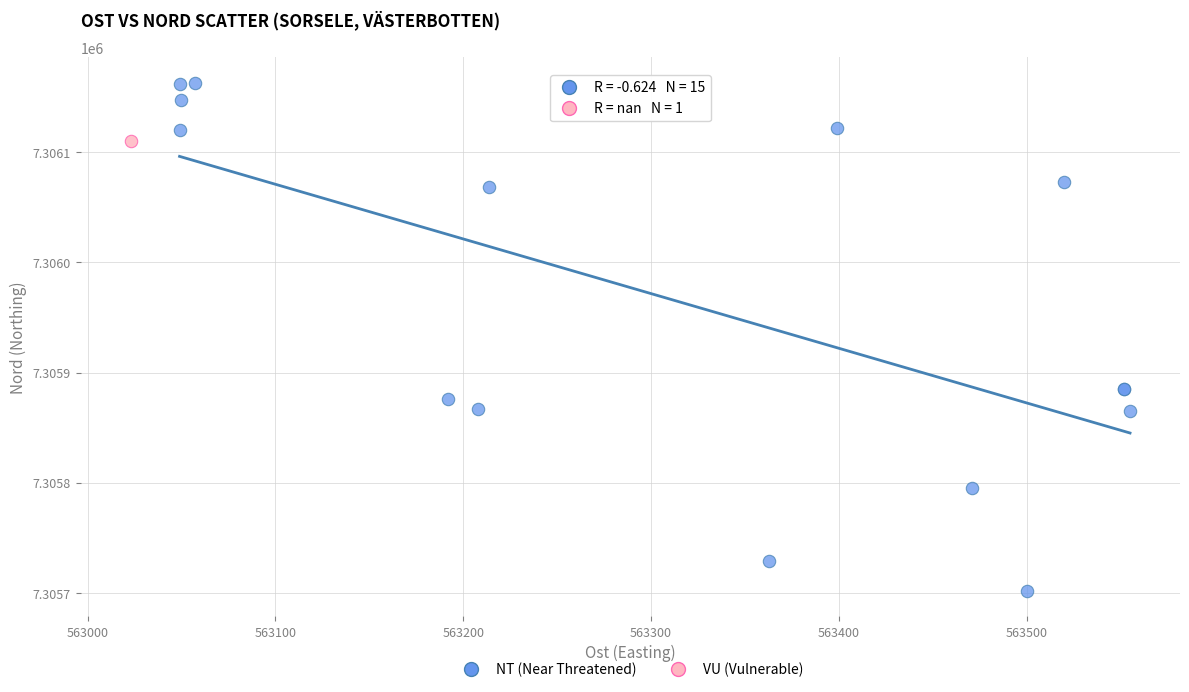

What are all the series names shown in the legend?

NT (Near Threatened), VU (Vulnerable)